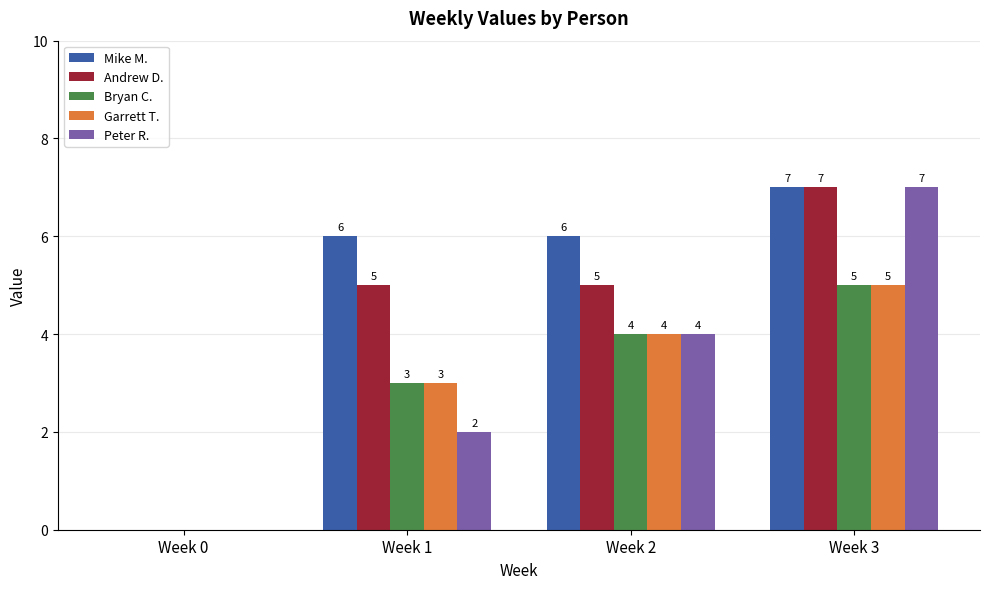

Count the Bryan C. values in the range 3 to 5.

3